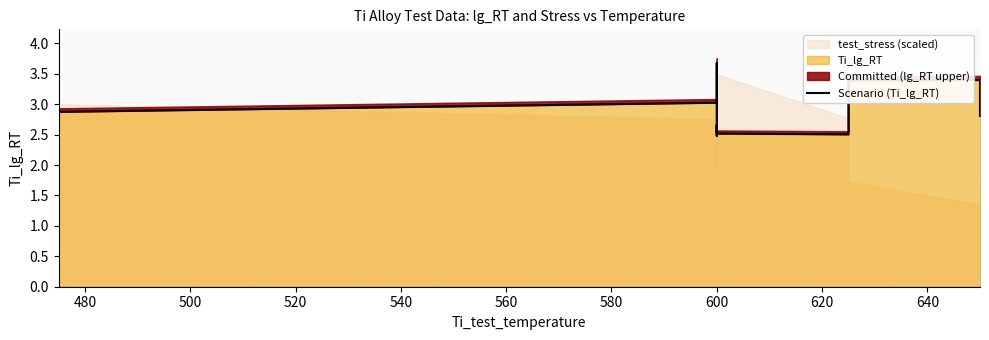

What is the sum of all values?

41.7